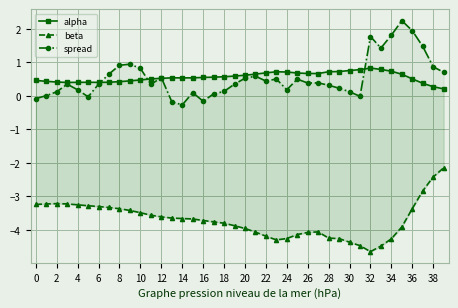

What is the total value across all series at 35?

-1.0